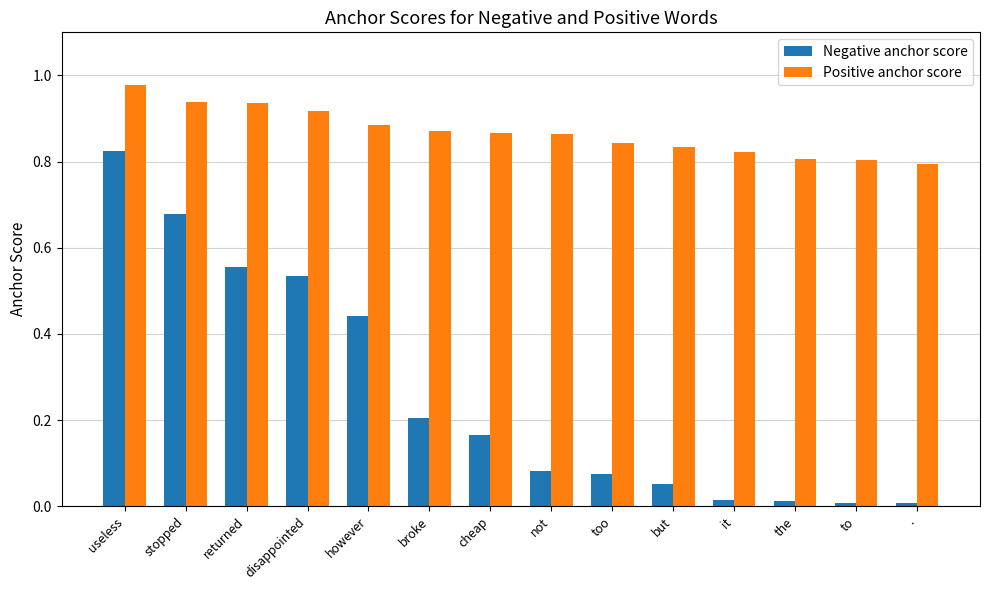

Which series changed the most between too and .?

Negative anchor score